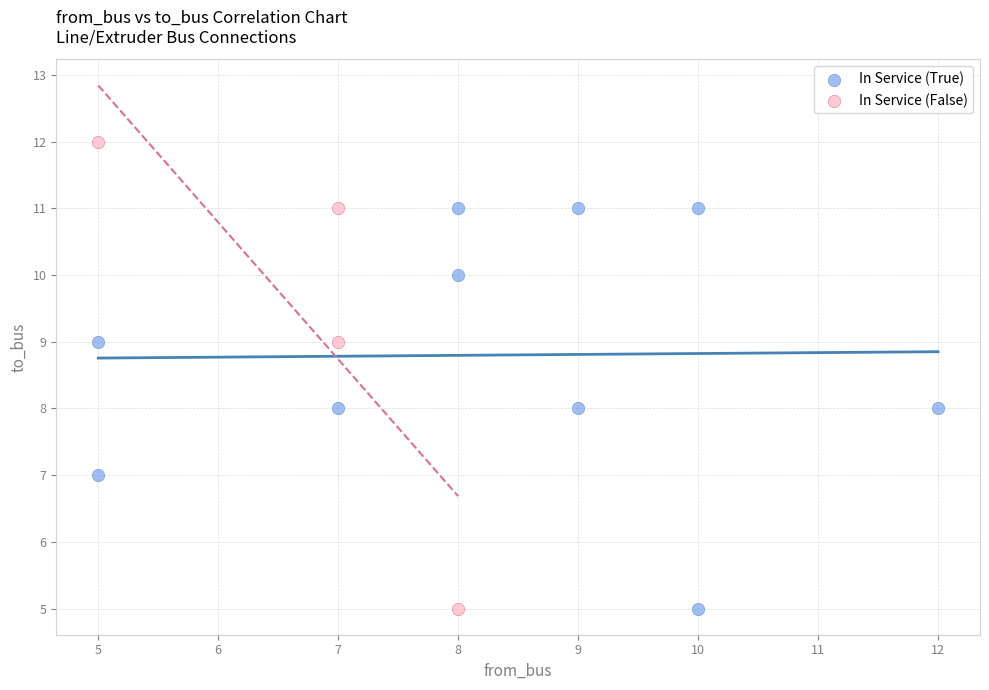

Which series contains the highest Y value?

In Service (False)